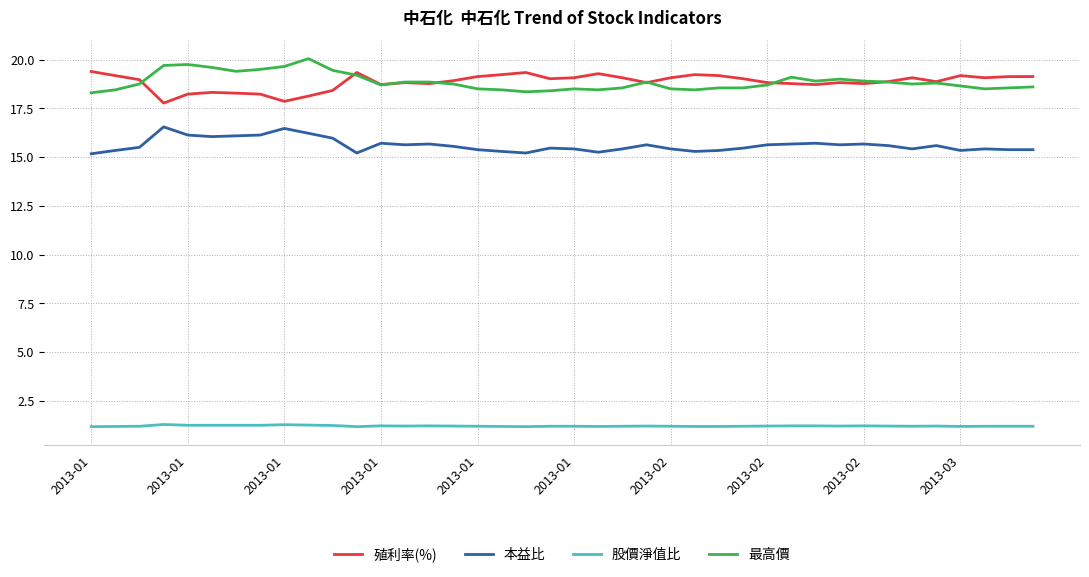

What is the minimum value for 股價淨值比?

1.2